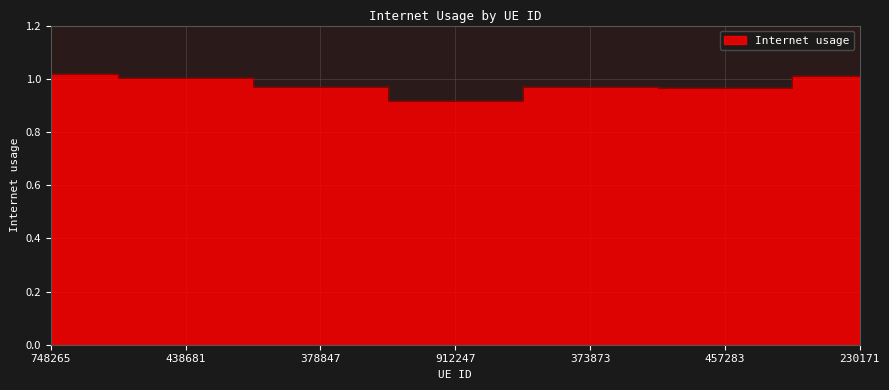

How many series are shown in this chart?

1